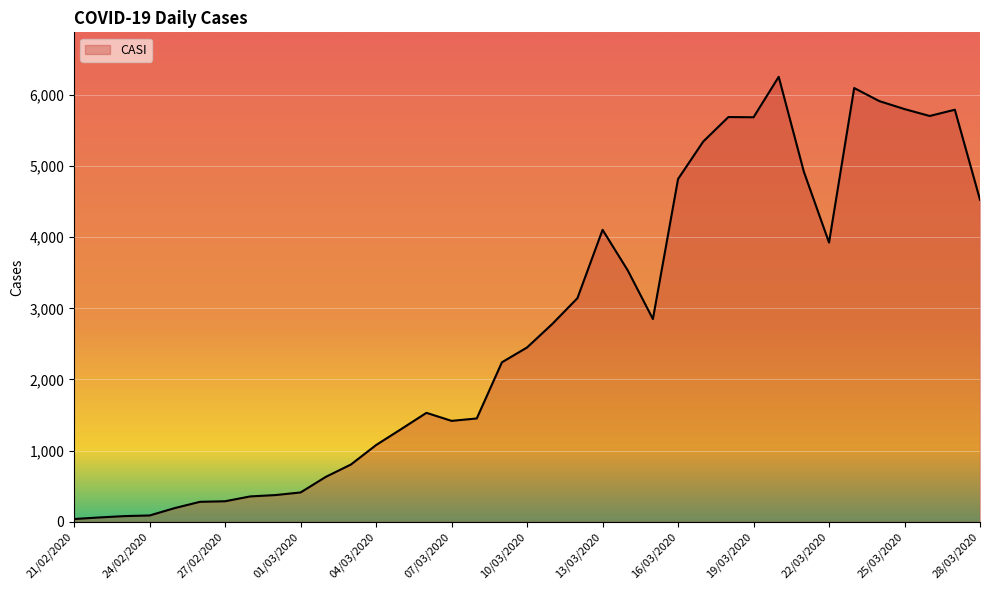

What is the maximum value shown in the chart?

6258